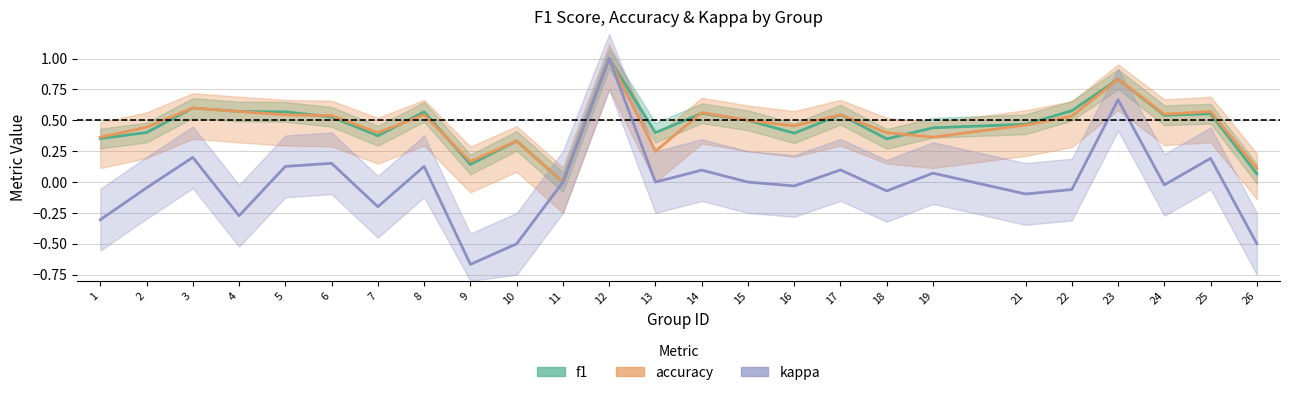

Which series has the largest total across all categories?

f1